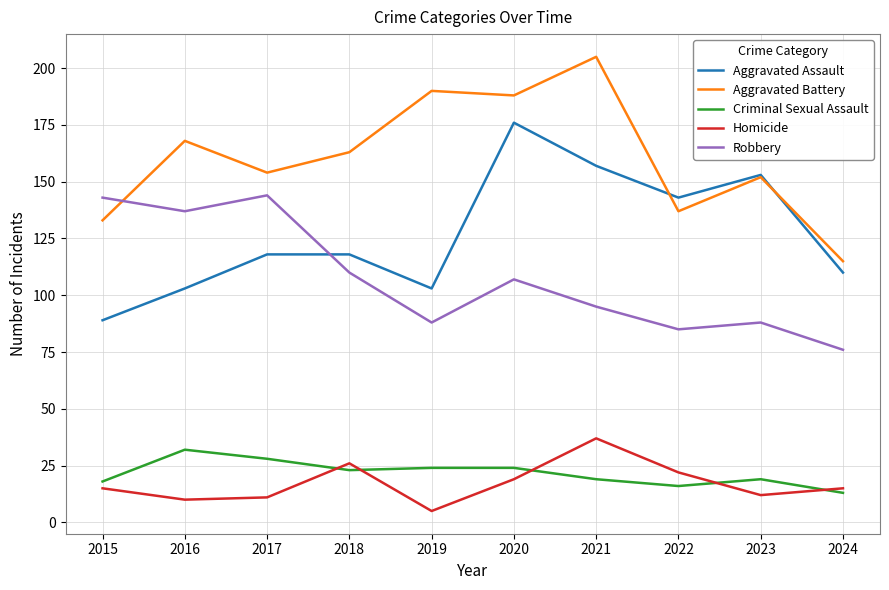

What are all the series names shown in the legend?

Aggravated Assault, Aggravated Battery, Criminal Sexual Assault, Homicide, Robbery